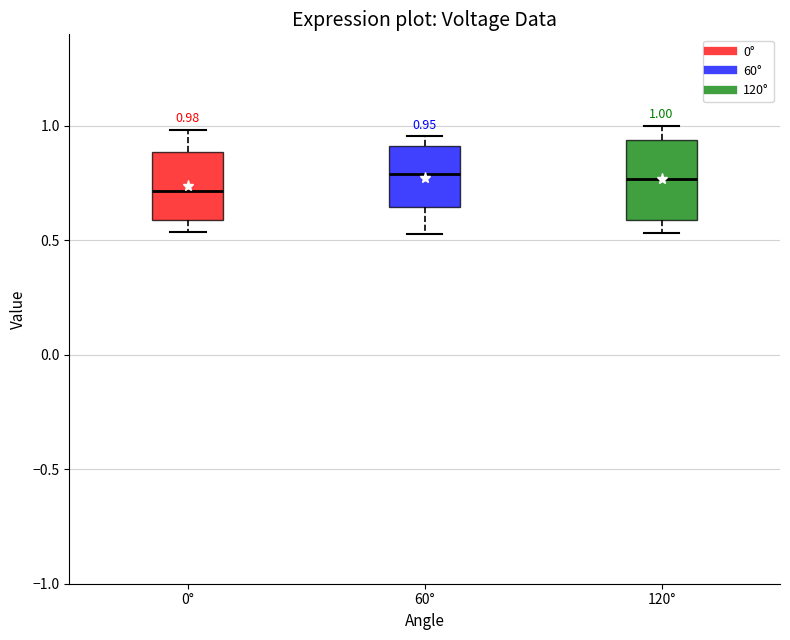

Which box is the tallest, from its lower edge to its upper edge?

120°